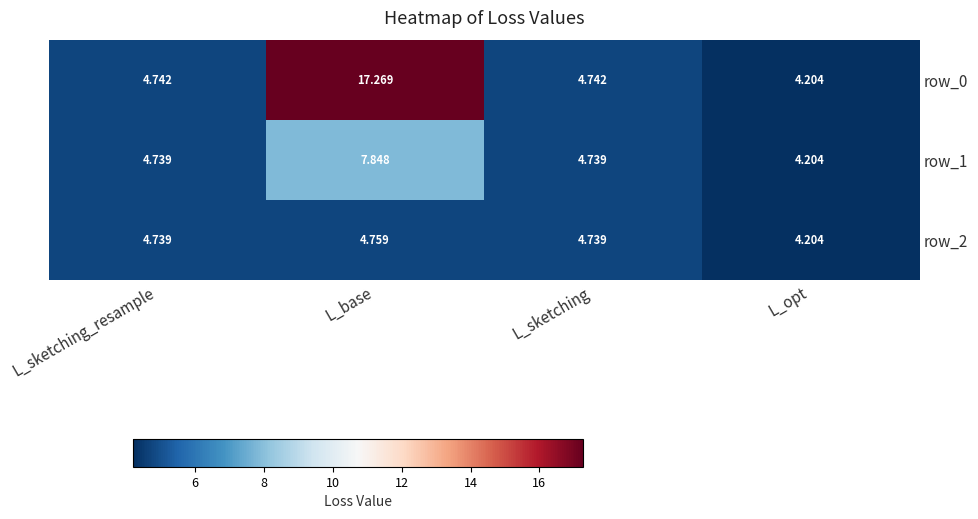

Between L_sketching_resample and L_base, which series saw the biggest shift?

row_0